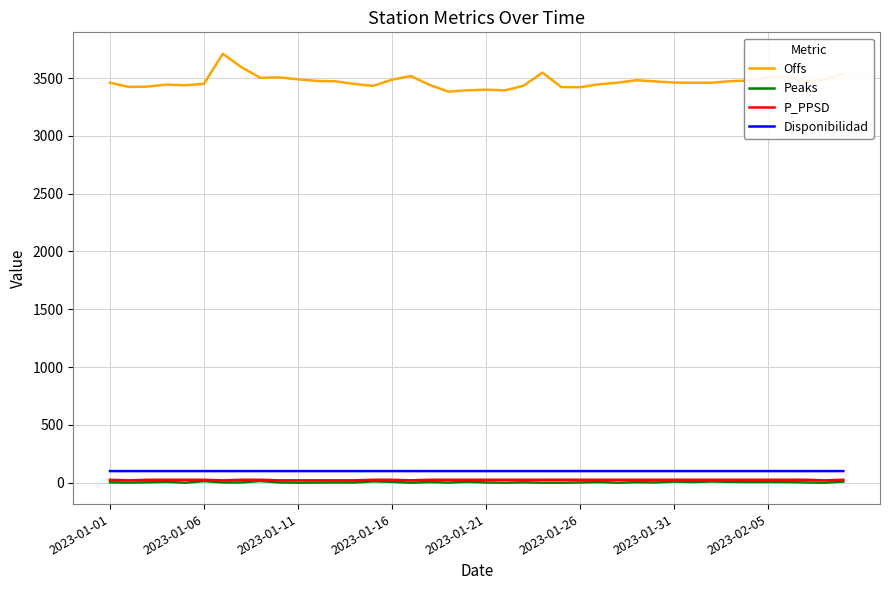

True or false: Disponibilidad and P_PPSD cross at least once.

False